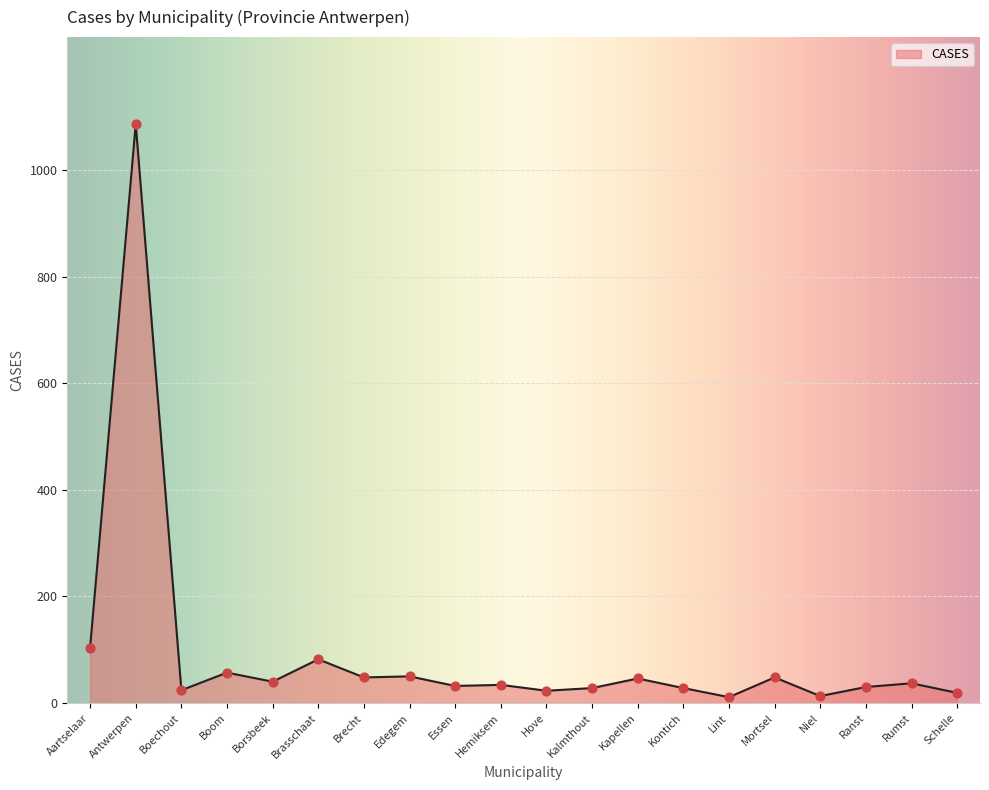

Which has a higher value, Mortsel or Ranst?

Mortsel